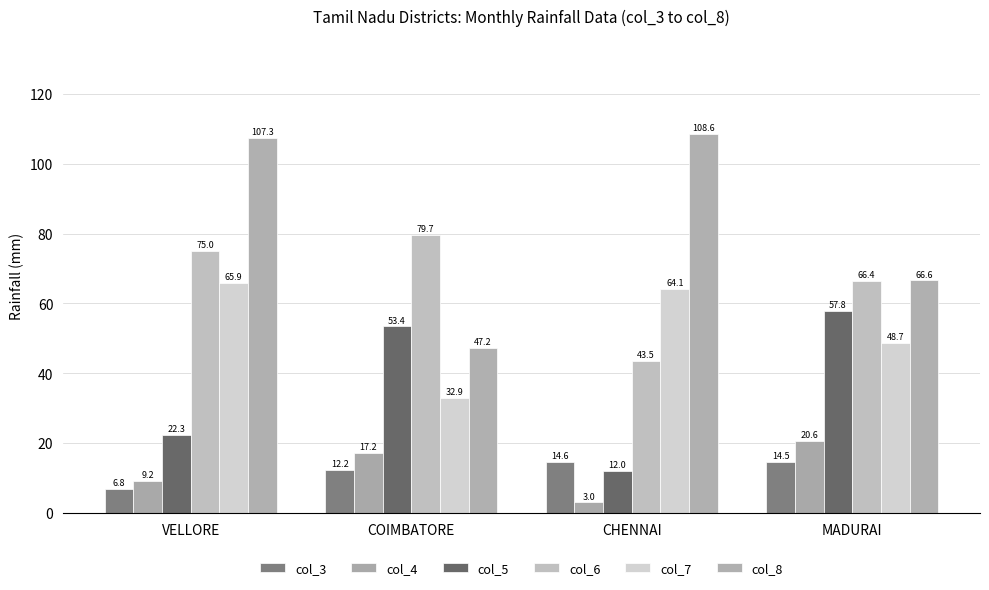

What are all the series names shown in the legend?

col_3, col_4, col_5, col_6, col_7, col_8